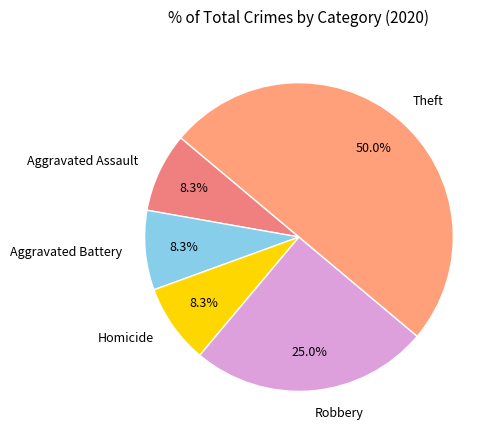

To the nearest percent, what is the combined percentage of Aggravated Battery and Robbery?

33%